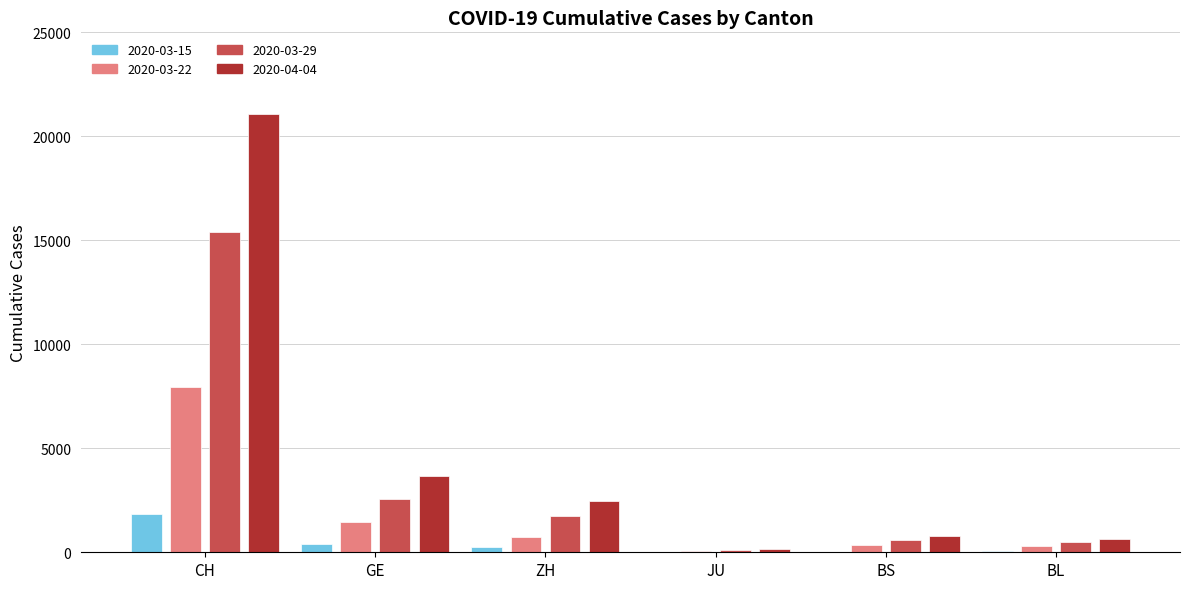

What is the sum of the 2020-03-22 values at ZH and GE?

2144